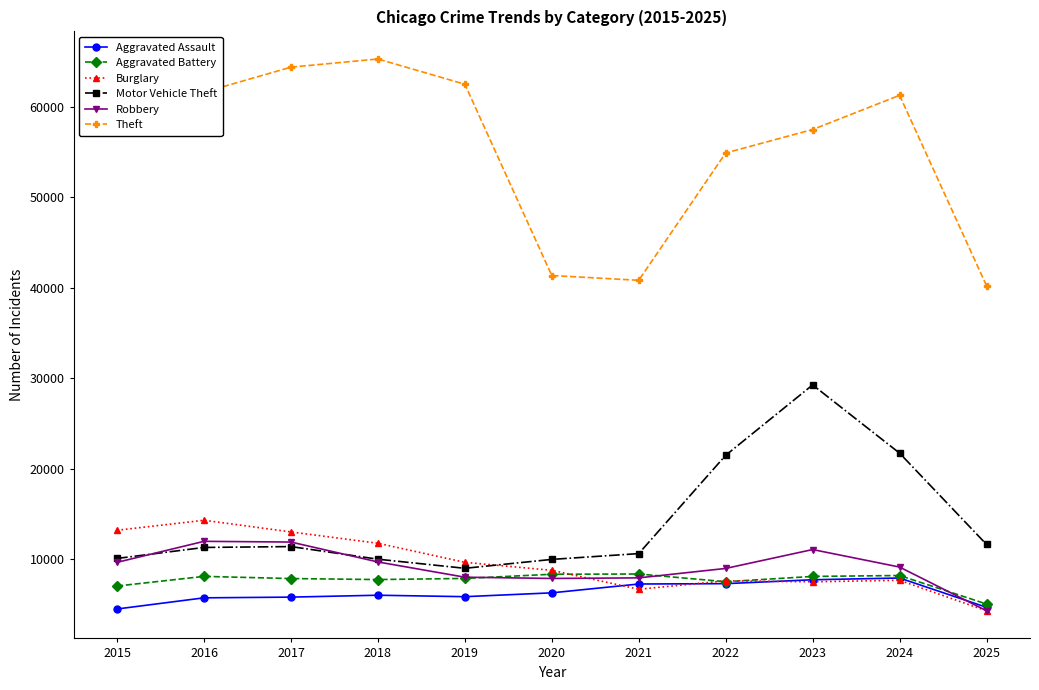

True or false: Aggravated Battery has a value of 2694 at 2019.

False